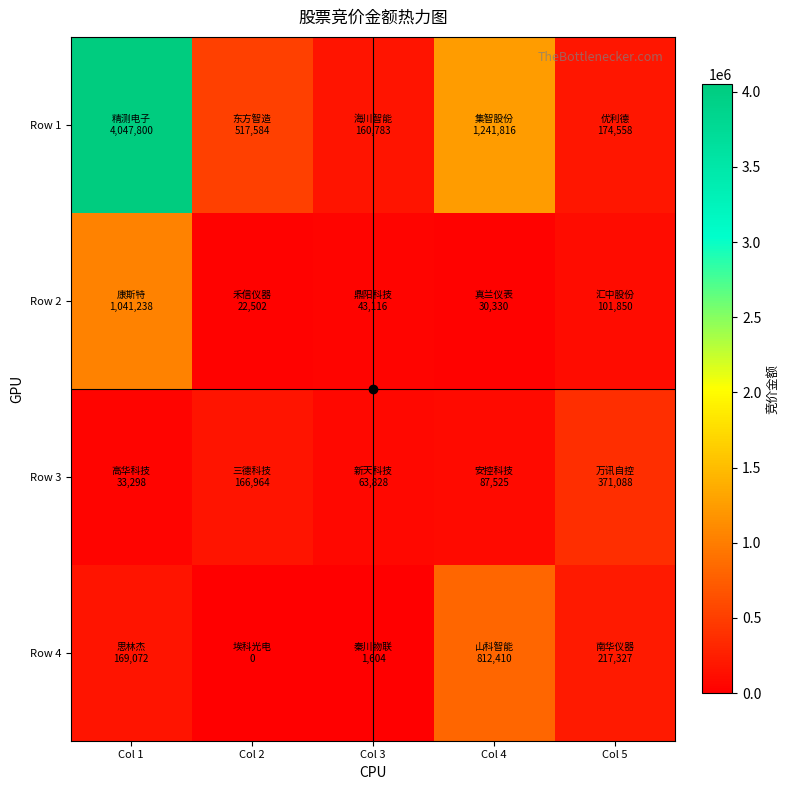

What is the greatest value displayed?

4047800